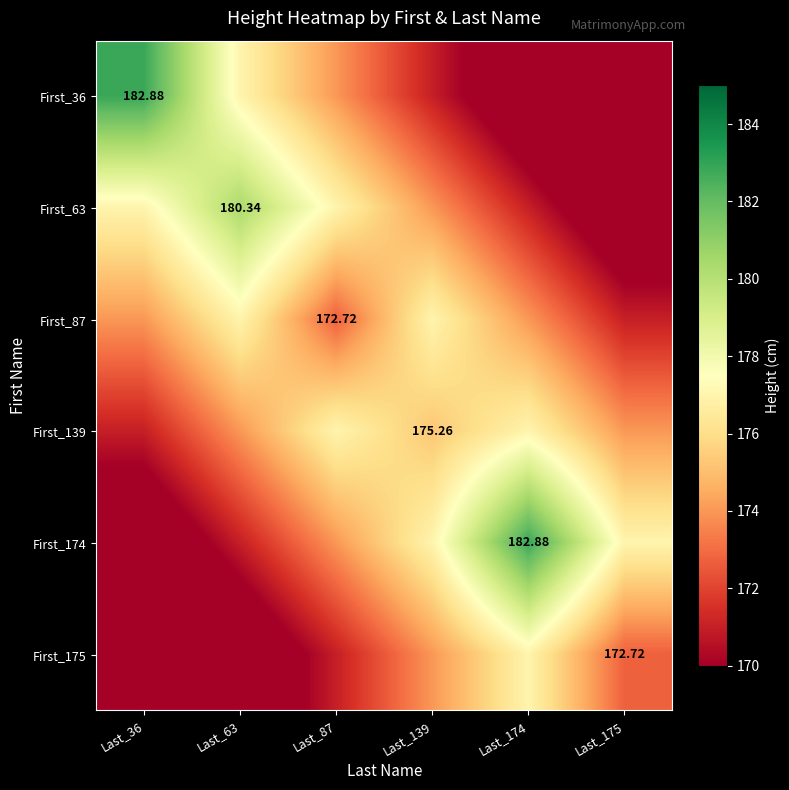

Read the First_139 value at Last_139.

175.3